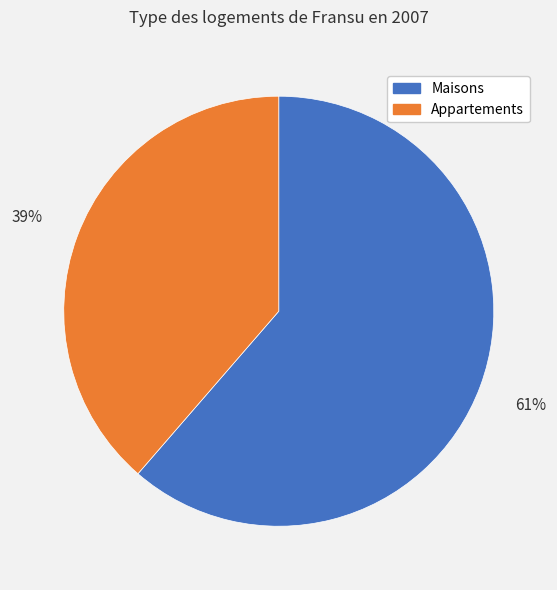

Does any single category account for the majority?

Yes